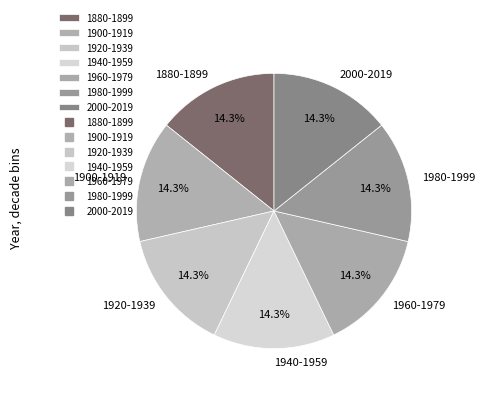

Is 2000-2019 the majority of the pie?

No